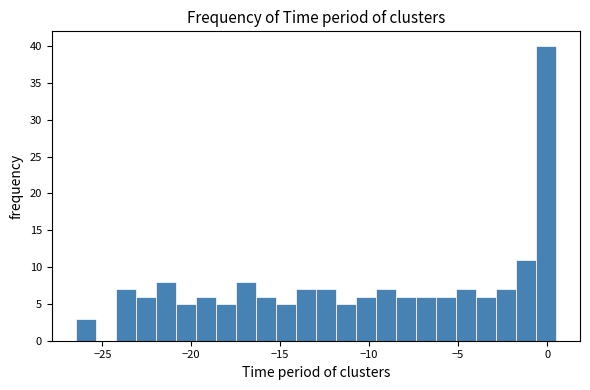

Read against the x-axis, roughly where is the centre of the tallest bar?

0.0